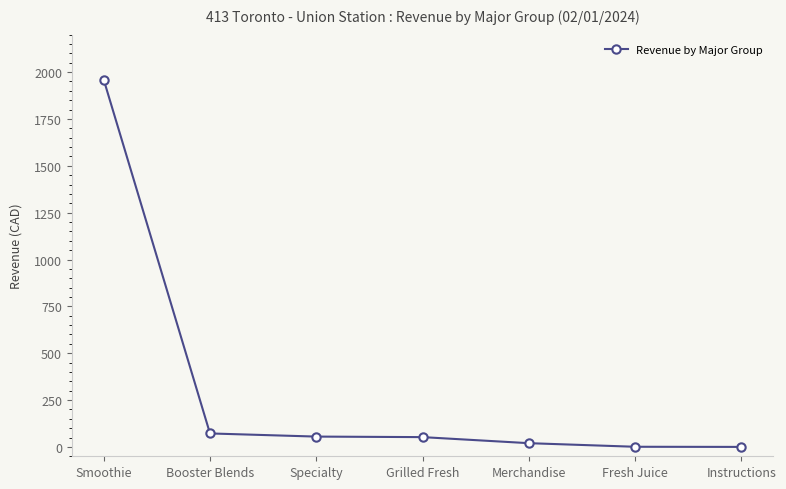

True or false: the data shows 71.9 at Booster Blends.

True